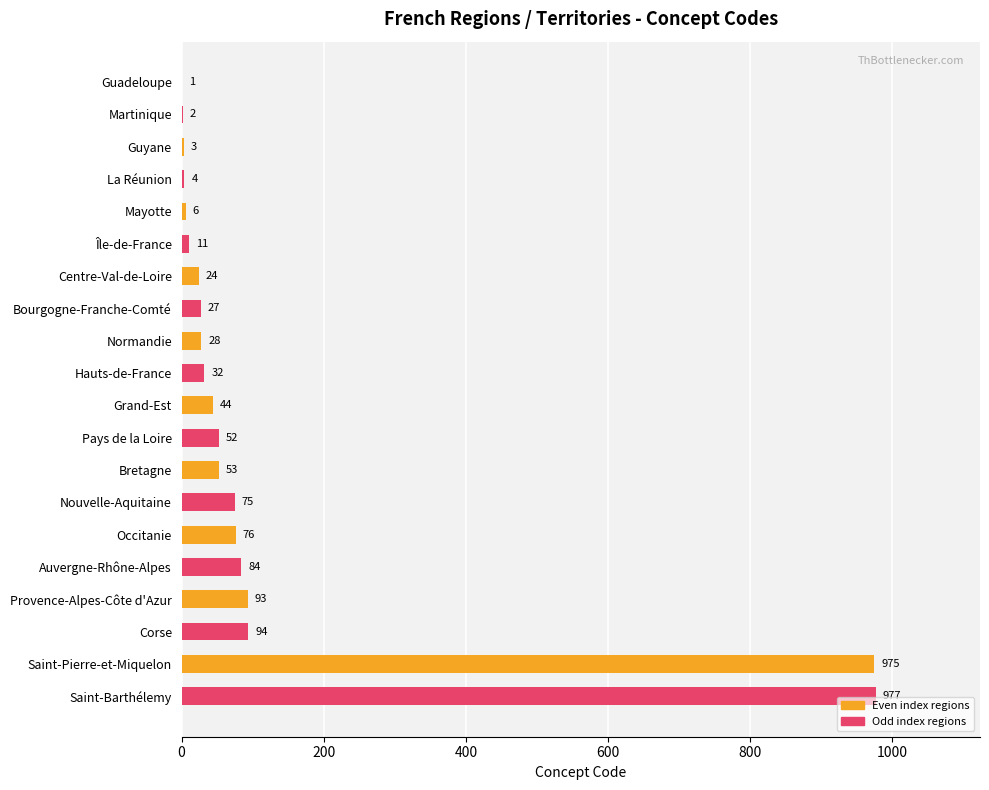

What is the sum of the values at Nouvelle-Aquitaine and Hauts-de-France?

107